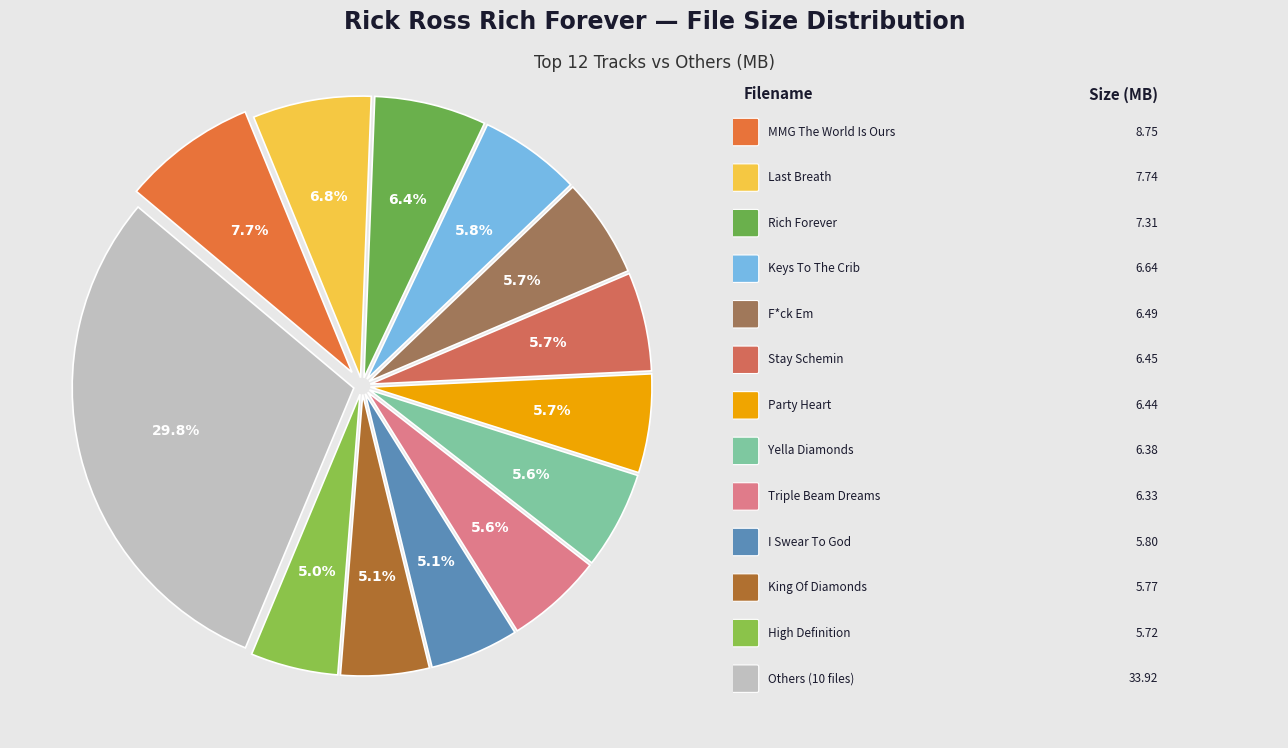

Count the number of slices in the pie.

13